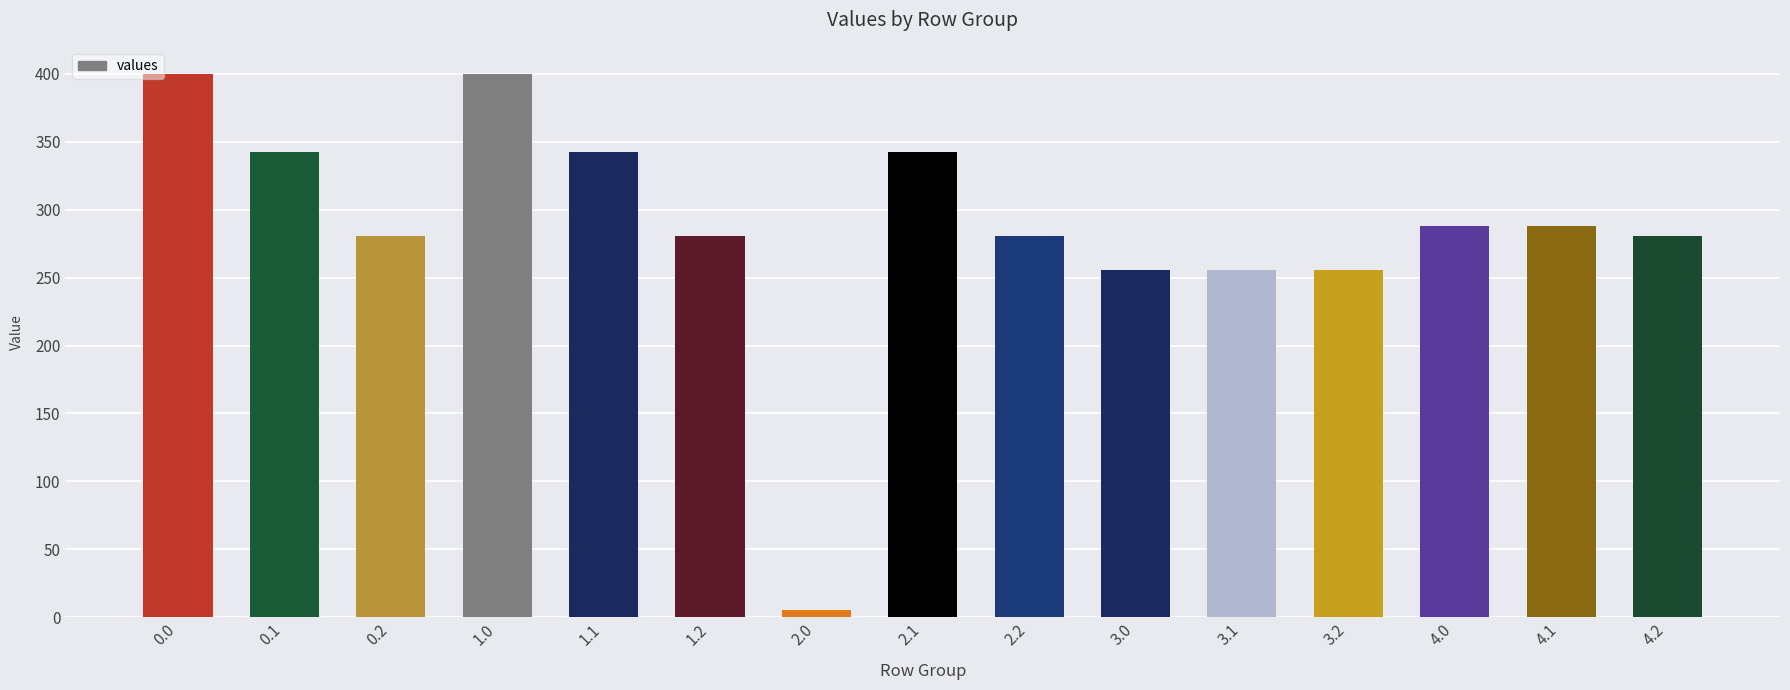

How many data points are above 280?

11